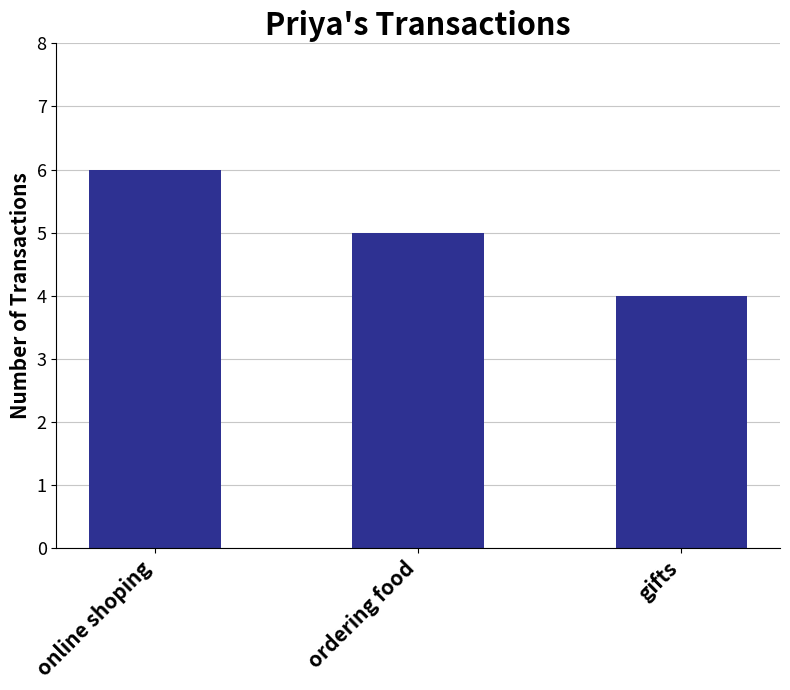

Rank the categories by value from highest to lowest.

online shoping, ordering food, gifts